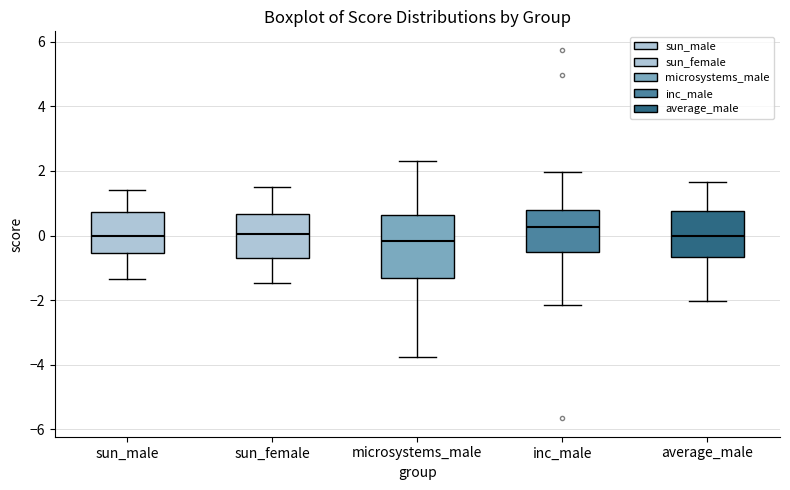

Reading left to right, read every box against the y-axis: the position of its median line, the range the box covers, and the ends of its whiskers. The values are not printed on the chart, so give them approximately, as read against the axis.

sun_male: median 0.0, box -0.6 to 0.8, whiskers -1.4 to 1.4
sun_female: median 0.0, box -0.6 to 0.6, whiskers -1.4 to 1.6
microsystems_male: median -0.2, box -1.4 to 0.6, whiskers -3.8 to 2.4
inc_male: median 0.2, box -0.6 to 0.8, whiskers -2.2 to 2.0
average_male: median 0.0, box -0.6 to 0.8, whiskers -2.0 to 1.6